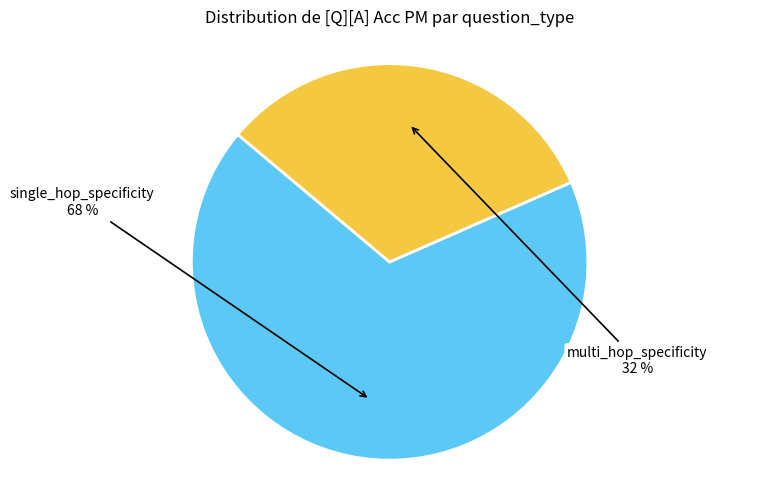

Between single_hop_specificity and multi_hop_specificity, which is larger?

single_hop_specificity